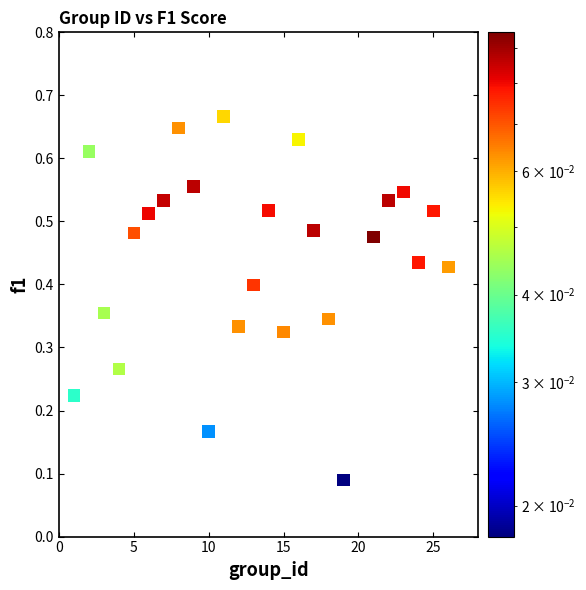

What is the range of X values (max minus min)?

25.0